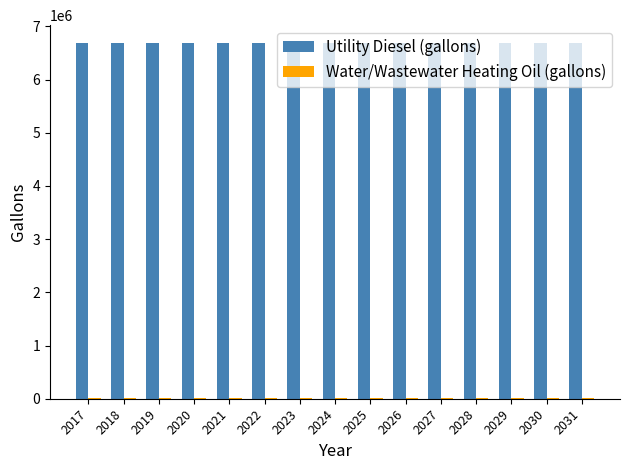

The value of Utility Diesel (gallons) at 2030 is 3682405.9. True or false?

False